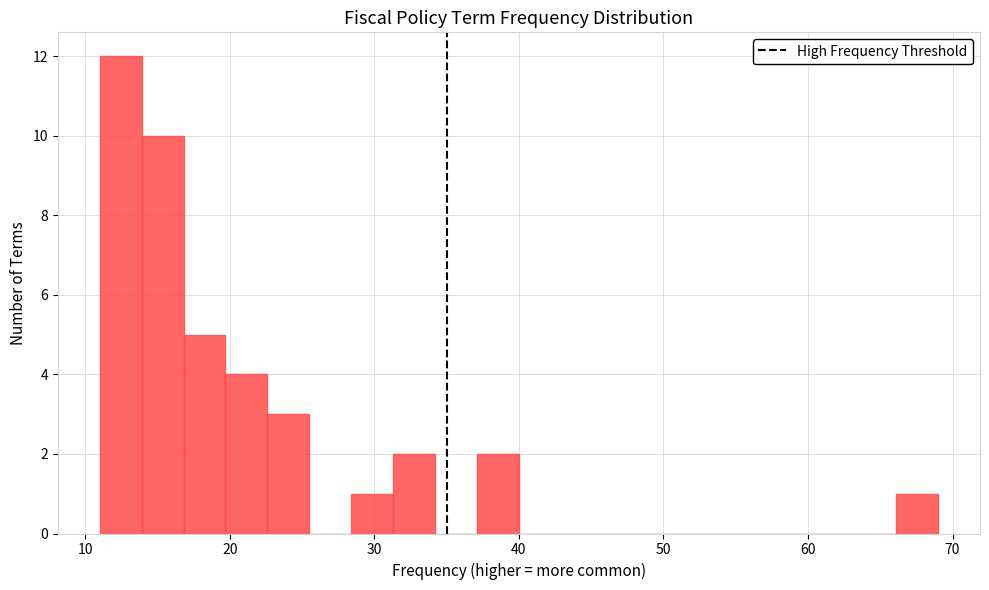

Read against the x-axis, roughly where is the centre of the tallest bar?

12